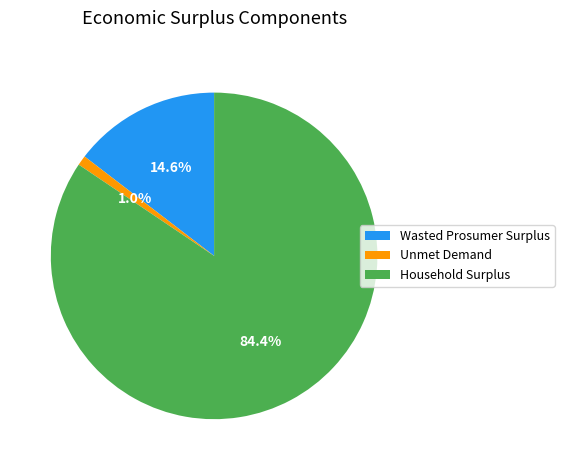

Is the sum of Wasted Prosumer Surplus and Unmet Demand greater than half?

No